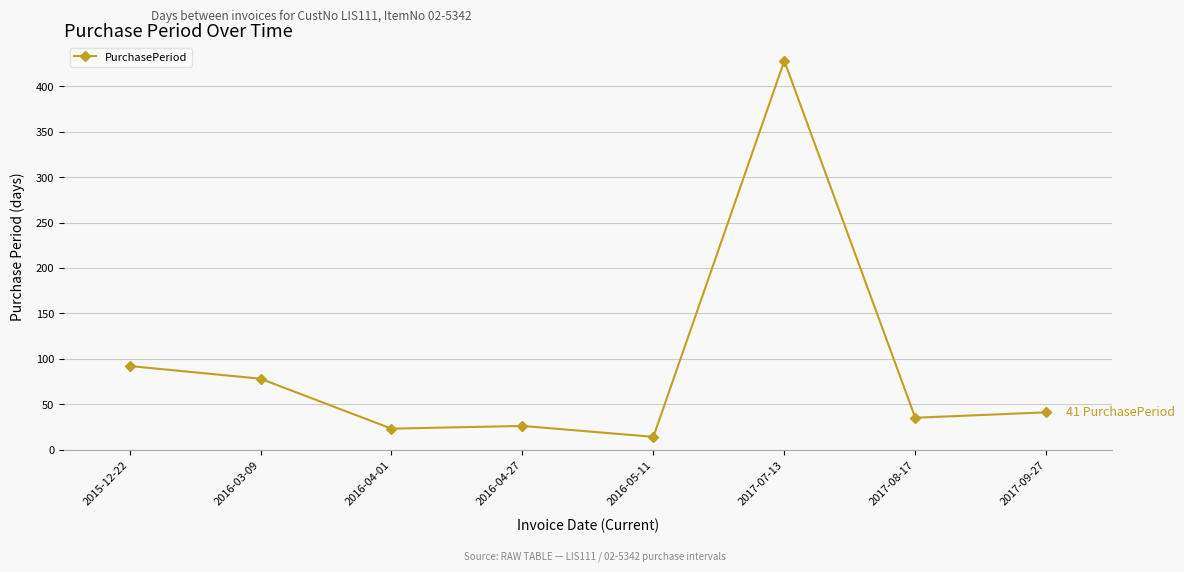

What is the greatest value displayed?

428